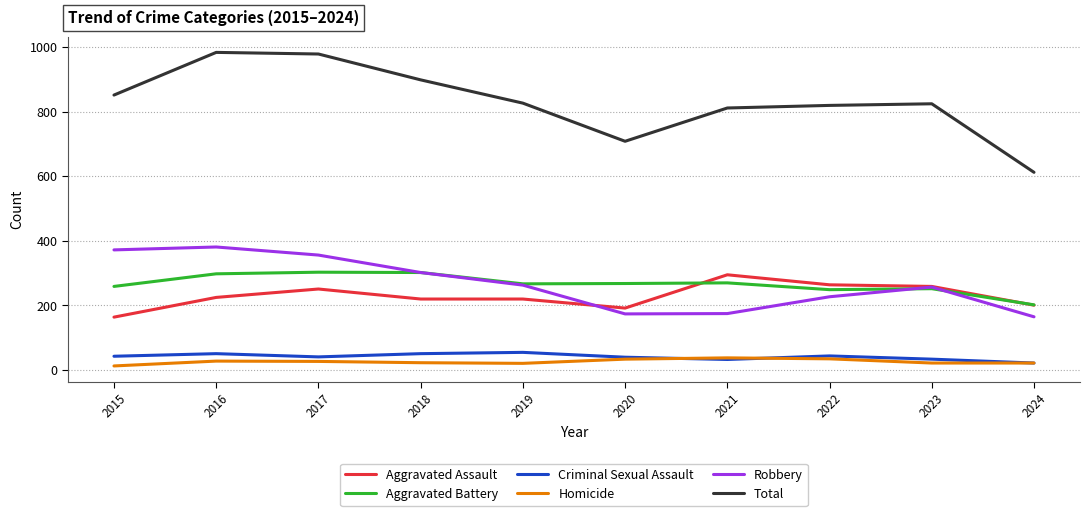

What is the difference between the Aggravated Assault values at 2016 and 2023?

34